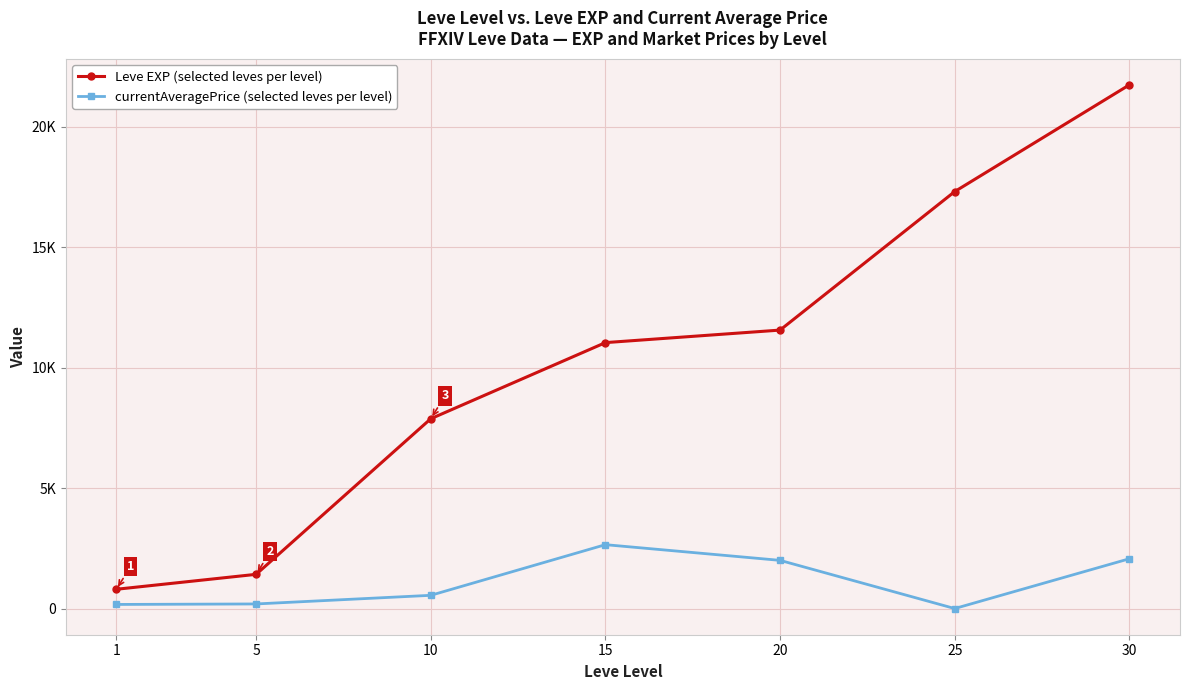

List the series in order of their overall mean, highest first.

Leve EXP (selected leves per level), currentAveragePrice (selected leves per level)